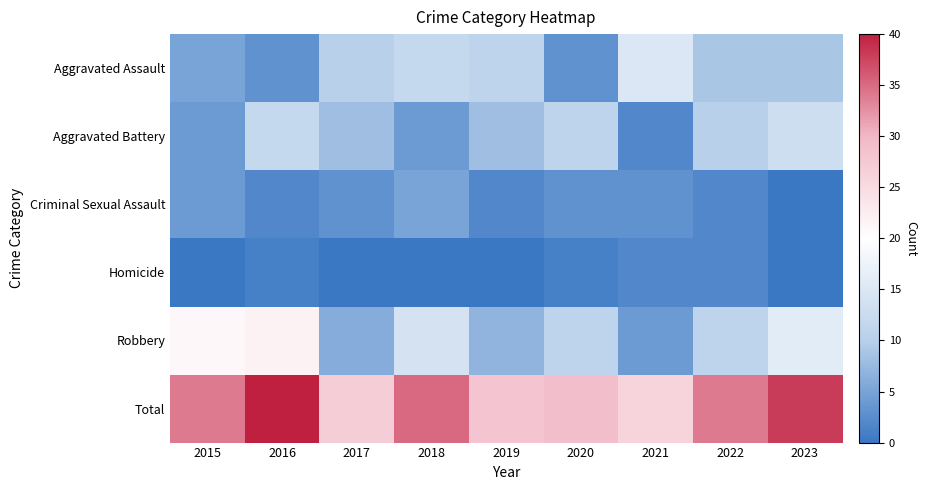

Reading left to right, what are all the values shown in this chart?

Aggravated Assault: 2015=5	2016=3	2017=10	2018=12	2019=11	2020=3	2021=15	2022=9	2023=9
Aggravated Battery: 2015=4	2016=12	2017=8	2018=4	2019=8	2020=11	2021=2	2022=10	2023=13
Criminal Sexual Assault: 2015=4	2016=2	2017=3	2018=5	2019=2	2020=3	2021=3	2022=2	2023=0
Homicide: 2015=0	2016=1	2017=0	2018=0	2019=0	2020=1	2021=2	2022=2	2023=0
Robbery: 2015=21	2016=22	2017=6	2018=14	2019=7	2020=11	2021=4	2022=11	2023=16
Total: 2015=34	2016=40	2017=27	2018=35	2019=28	2020=29	2021=26	2022=34	2023=38